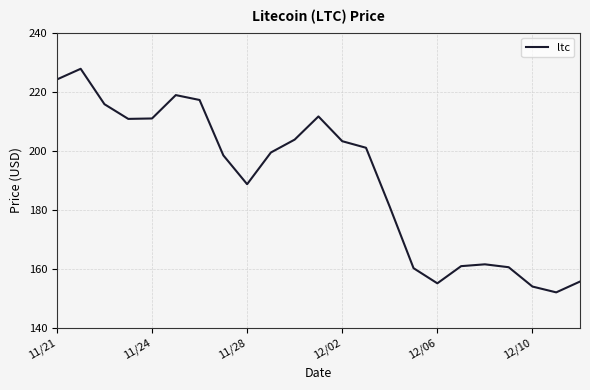

What is the smallest value displayed?

152.1